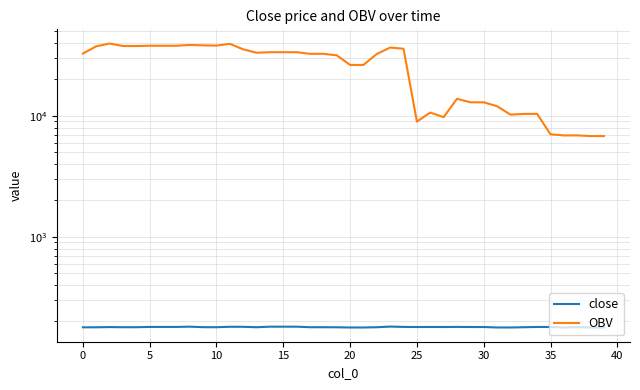

What is the difference between the close values at 15 and 34?

1.0